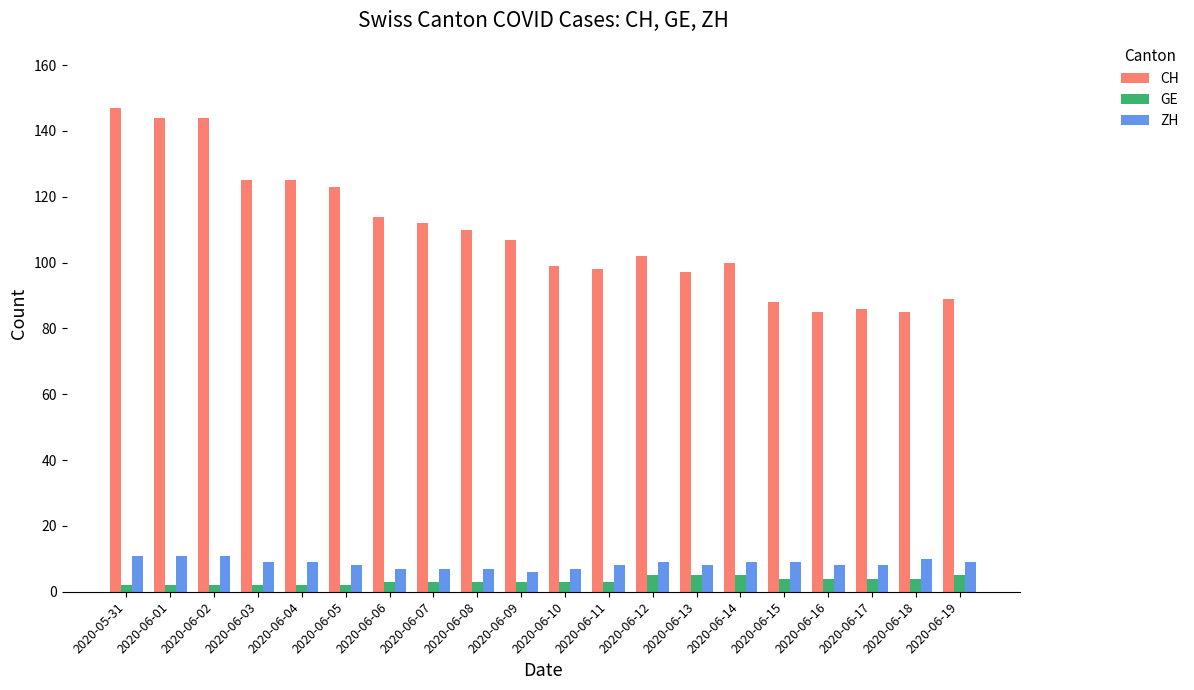

At which label does CH first exceed 107?

2020-05-31